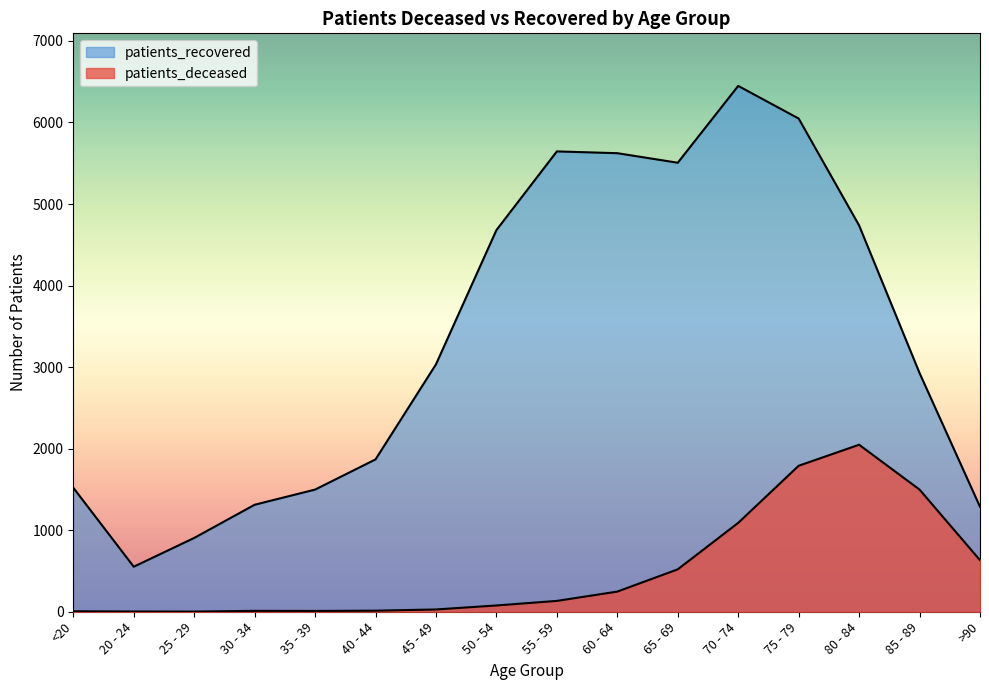

How many interior local valleys does the patients_deceased series have?

2